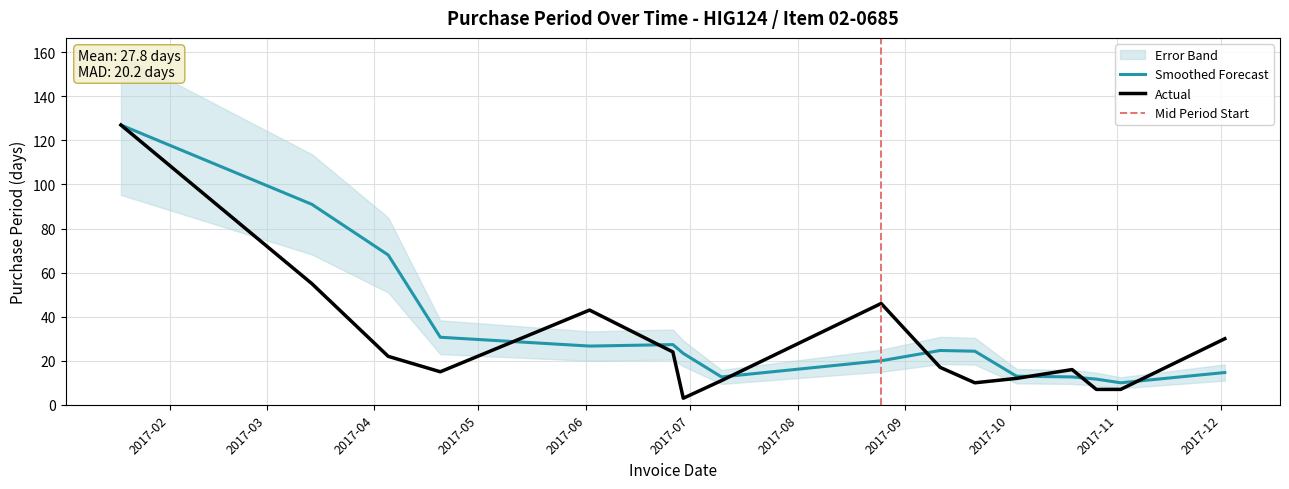

What is the difference between the values at 2017-12-02 and 2017-04-05?

8